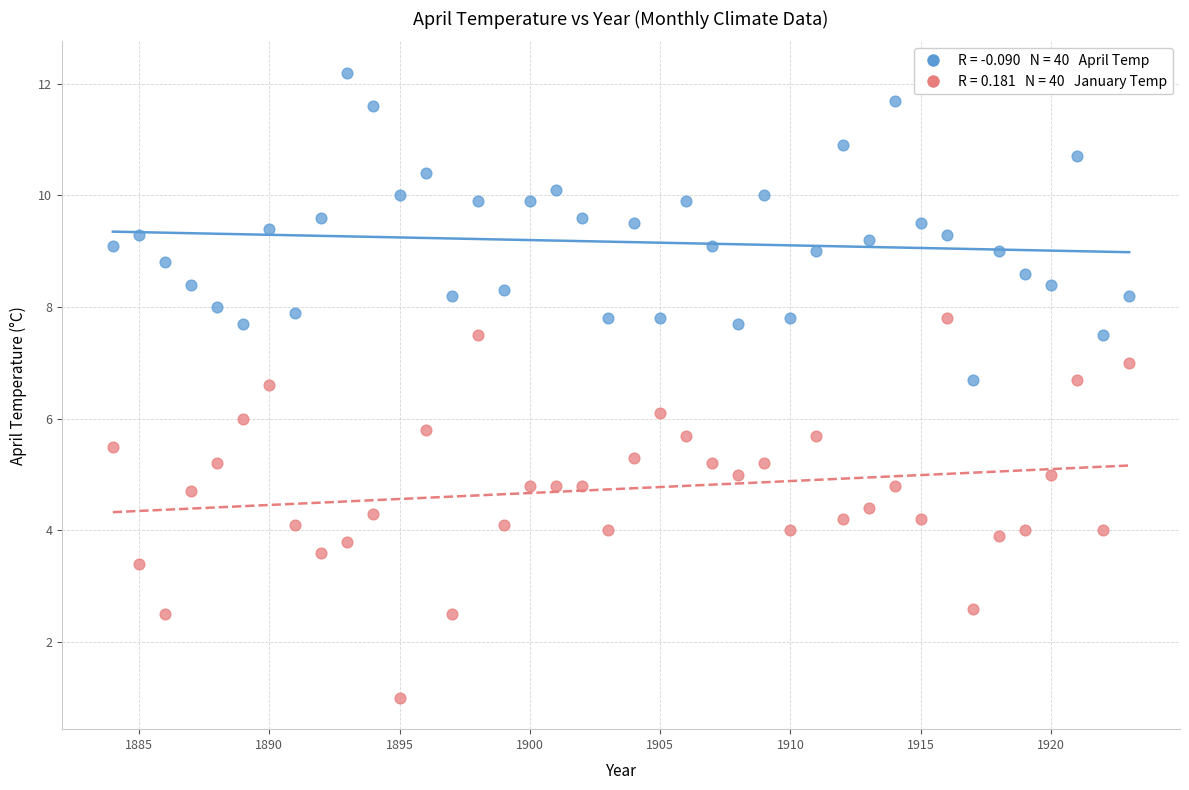

Across all data points, what is the range of Y values (max minus min)?

11.2